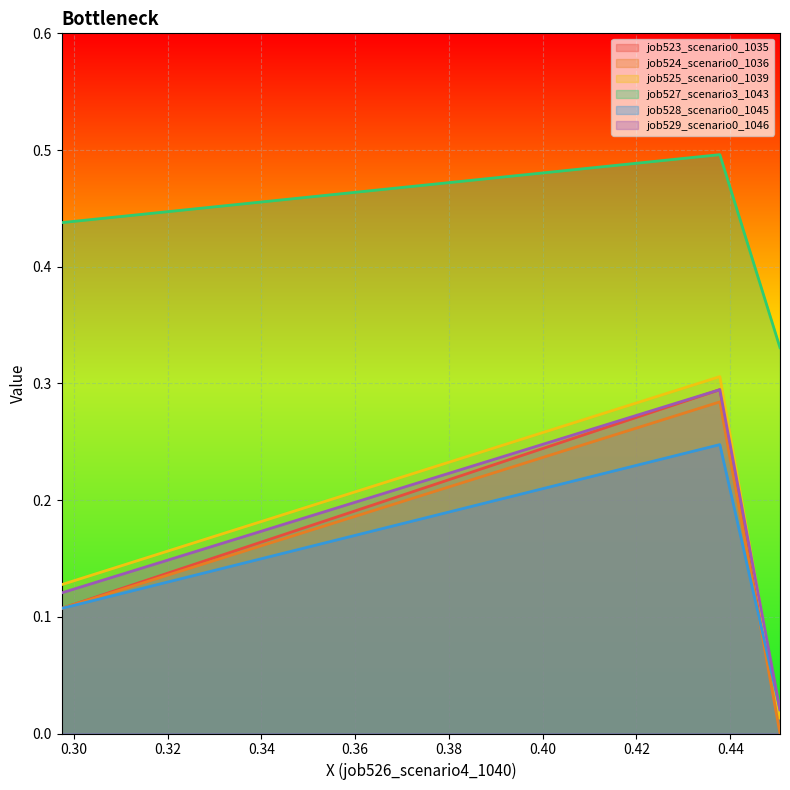

Which series has the largest total across all categories?

job527_scenario3_1043